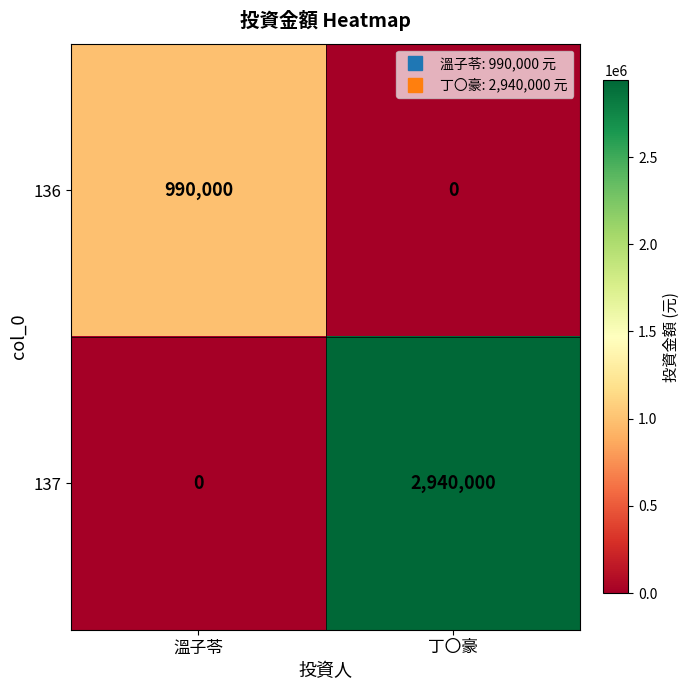

At 溫子苓, list the series in order from largest to smallest.

136, 137